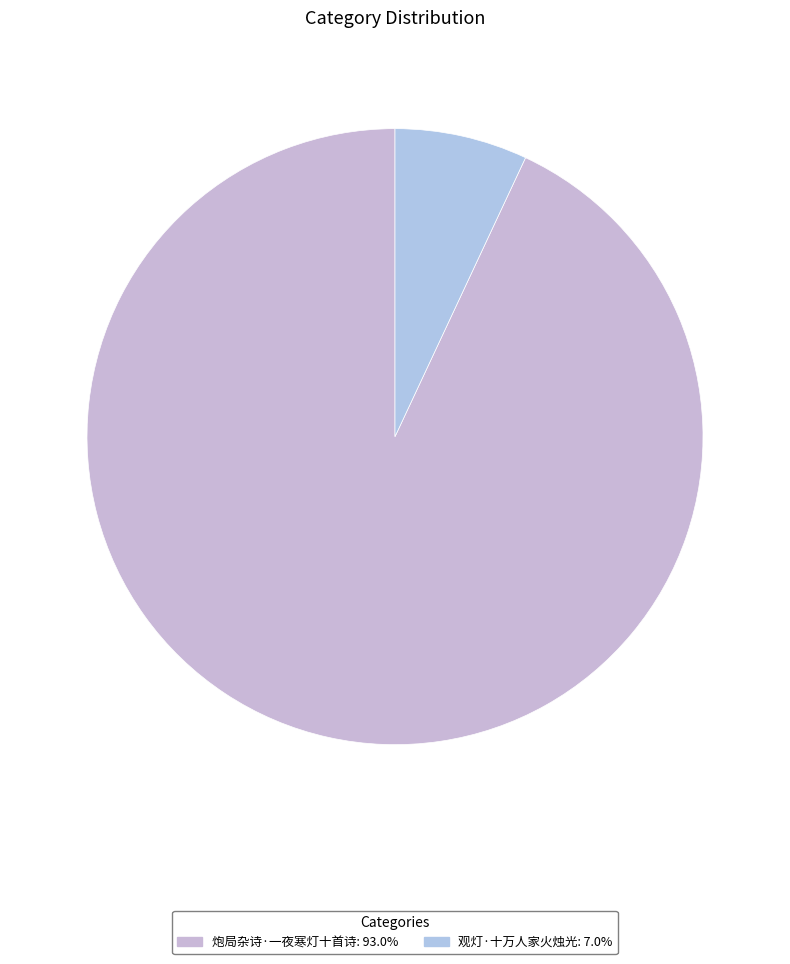

How many segments does this pie chart have?

2